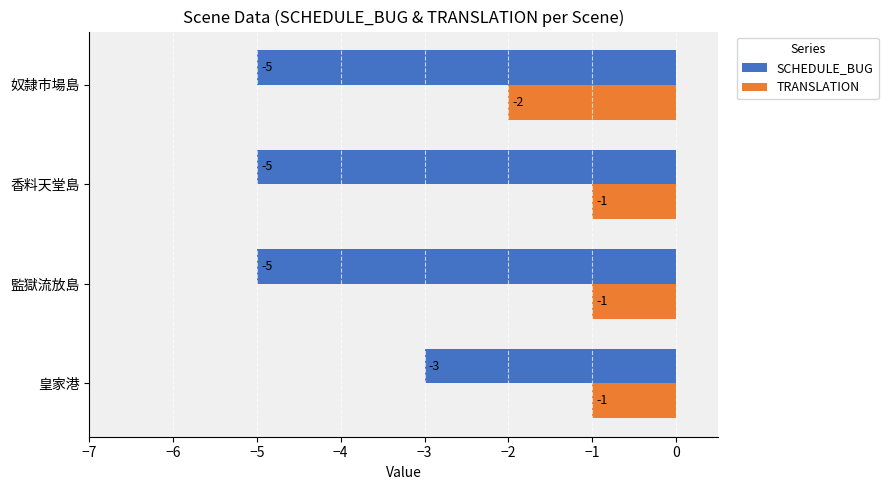

Between 香料天堂島 and 奴隸市場島, which series saw the biggest shift?

TRANSLATION